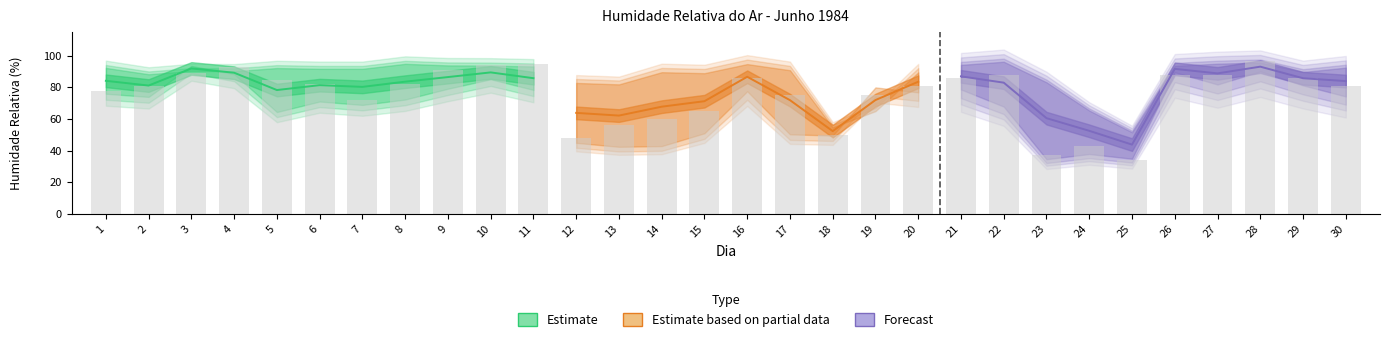

Reading right to left, what are all the values shown in this chart?

MEDIA_24h: 84.0	85.8	93.1	88.9	91.7	43.8	52.5	60.5	83.0	87.0	83.6	72.0	52.3	71.9	86.7	71.3	67.8	62.2	63.9	85.8	89.5	86.5	83.6	80.3	81.4	78.3	89.3	92.0	81.2	84.2
diurna: 74.3	81.3	90.1	81.9	89.6	34.9	37.9	34.6	67.9	78.7	76.9	80.0	49.6	50.3	77.6	51.0	42.9	42.4	44.9	78.4	85.2	79.2	72.3	68.9	71.1	64.4	88.3	93.6	74.0	76.0
noct: 92.5	89.8	95.8	95.0	93.6	51.6	65.4	83.2	96.2	94.2	89.5	65.0	54.8	90.9	94.8	89.0	89.6	81.9	82.8	93.2	93.8	93.9	94.9	91.8	91.8	92.2	90.2	90.4	88.3	92.3
HMax: 0.0	0.0	0.0	0.0	0.0	0.0	0.0	0.0	0.0	0.0	0.0	0.0	0.0	0.0	0.0	0.0	0.0	95.0	96.0	96.0	95.0	95.0	99.0	98.0	97.0	99.0	97.0	98.0	99.0	99.0
HMin: 0.0	0.0	0.0	0.0	0.0	0.0	0.0	0.0	0.0	0.0	0.0	0.0	0.0	0.0	0.0	0.0	0.0	33.0	36.0	65.0	81.0	71.0	62.0	61.0	63.0	53.0	72.0	77.0	59.0	67.0
col_8_humidity: 81.0	86.0	97.0	88.0	88.0	34.0	43.0	37.0	88.0	86.0	81.0	75.0	50.0	75.0	86.0	65.0	60.0	56.0	48.0	95.0	94.0	91.0	82.0	72.0	82.0	85.0	93.0	89.0	81.0	78.0